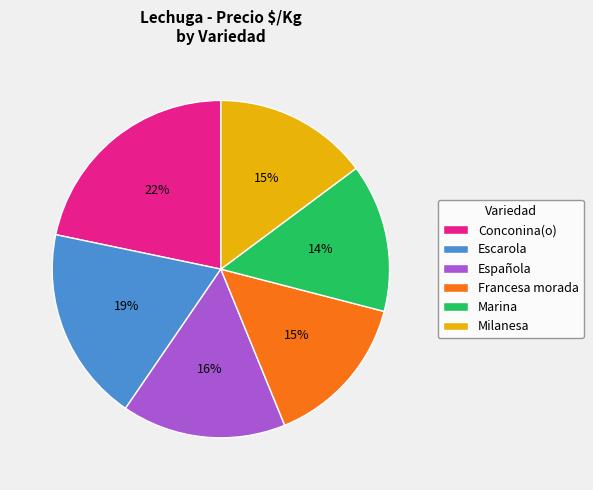

True or false: Milanesa accounts for 3% of the total.

False